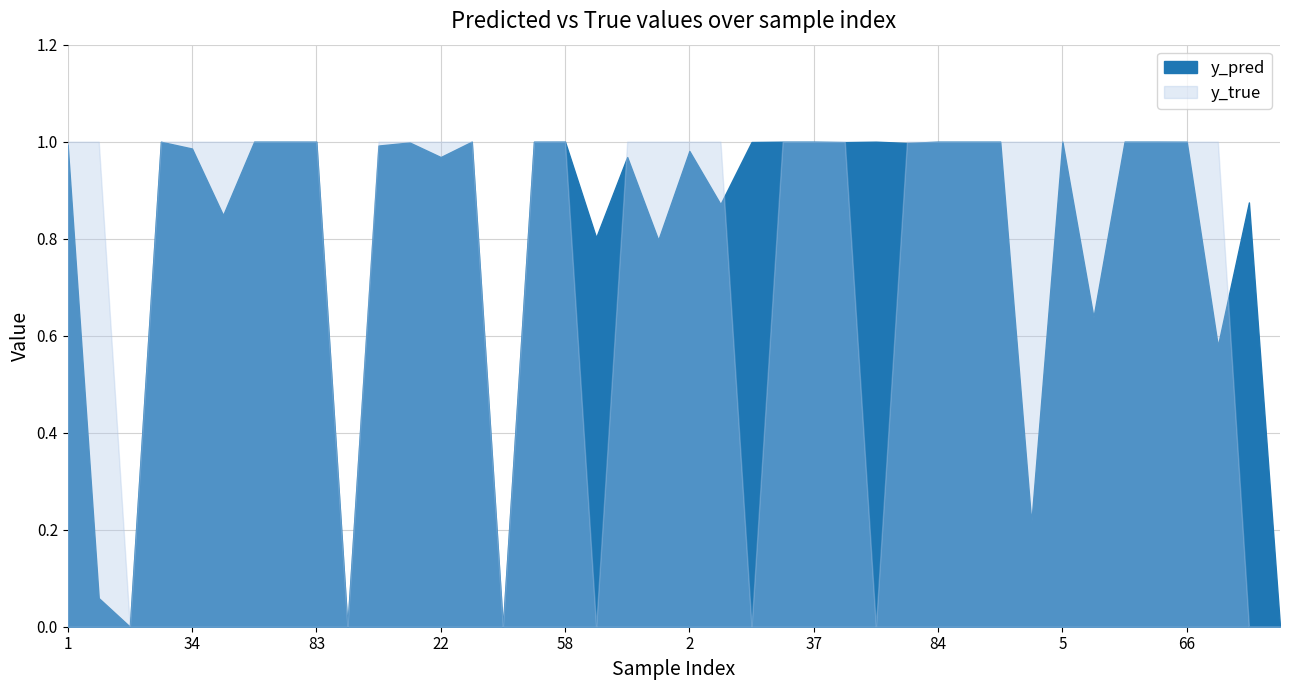

Is it true that y_pred equals 1.0 at 50?

True